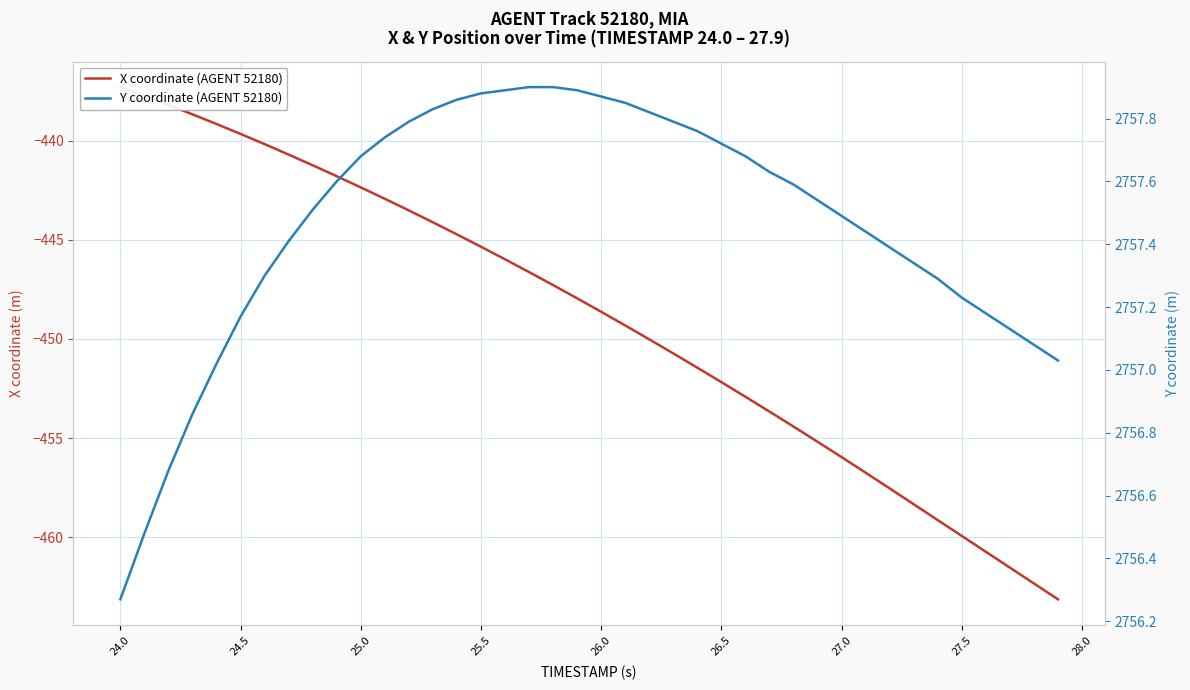

What is the highest value of the Y coordinate (AGENT 52180) series?

2757.9